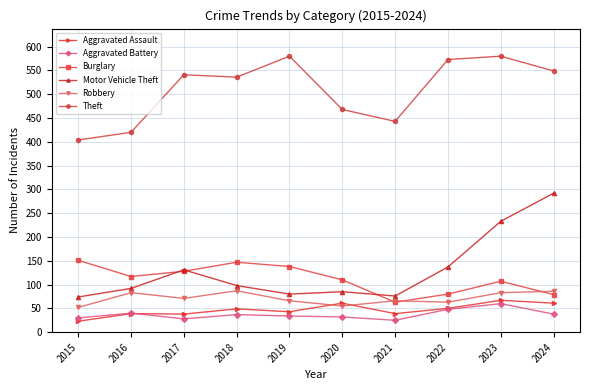

Is it true that Aggravated Assault equals 67 at 2023?

True